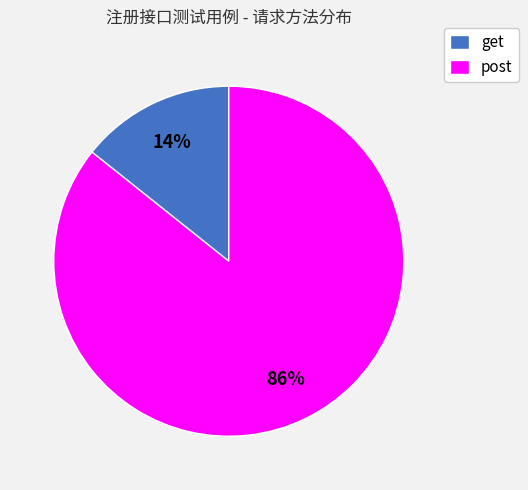

To the nearest percent, what is the average slice percentage?

50%